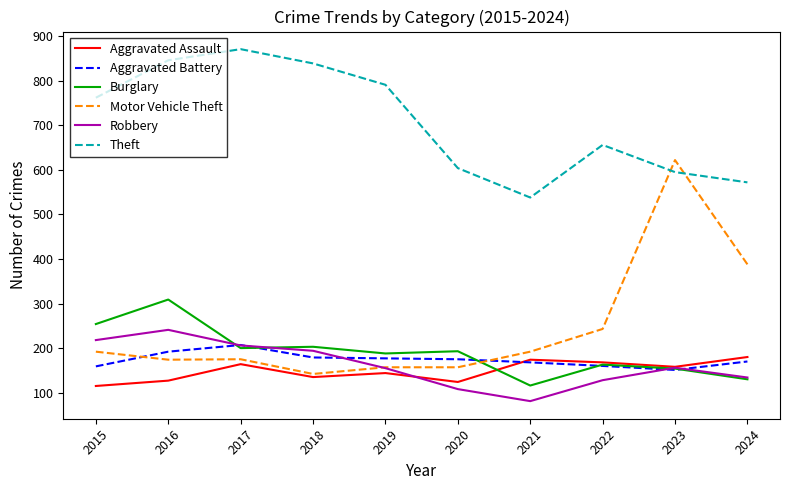

What are all the series names shown in the legend?

Aggravated Assault, Aggravated Battery, Burglary, Motor Vehicle Theft, Robbery, Theft